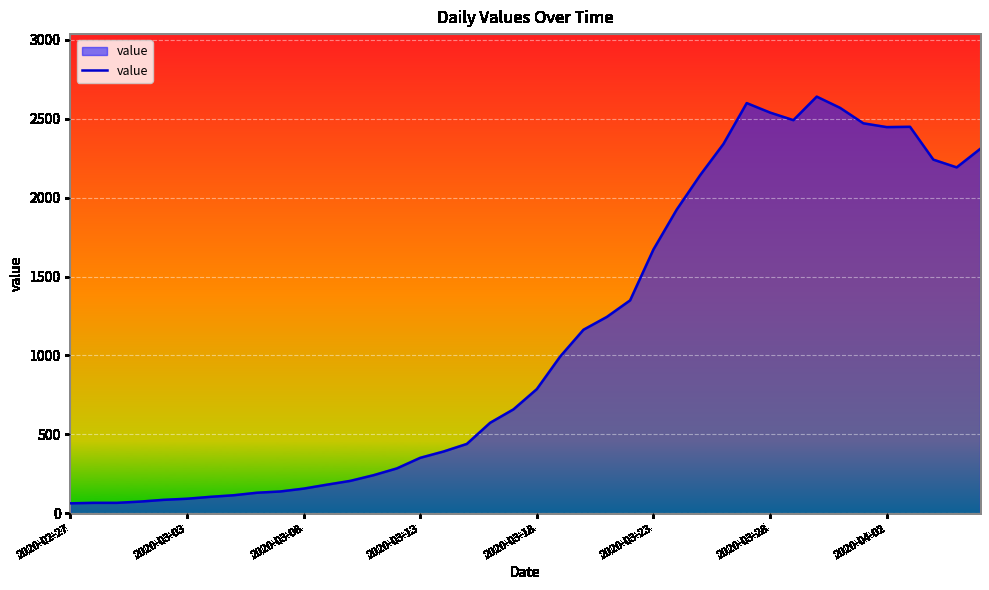

What is the difference between the maximum and minimum values?

2575